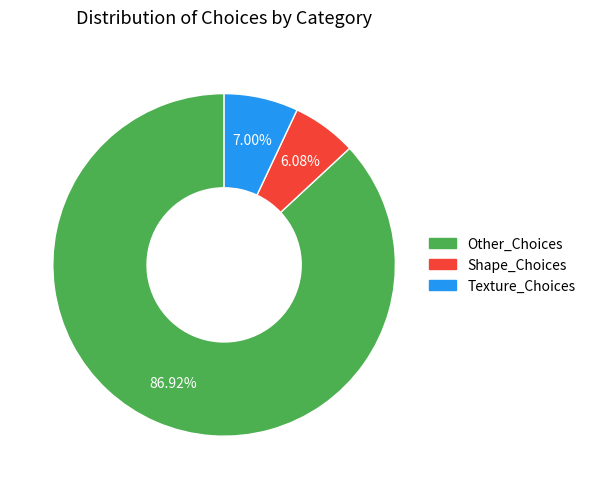

To the nearest percent, what is the difference between the largest and smallest slice percentages?

81%